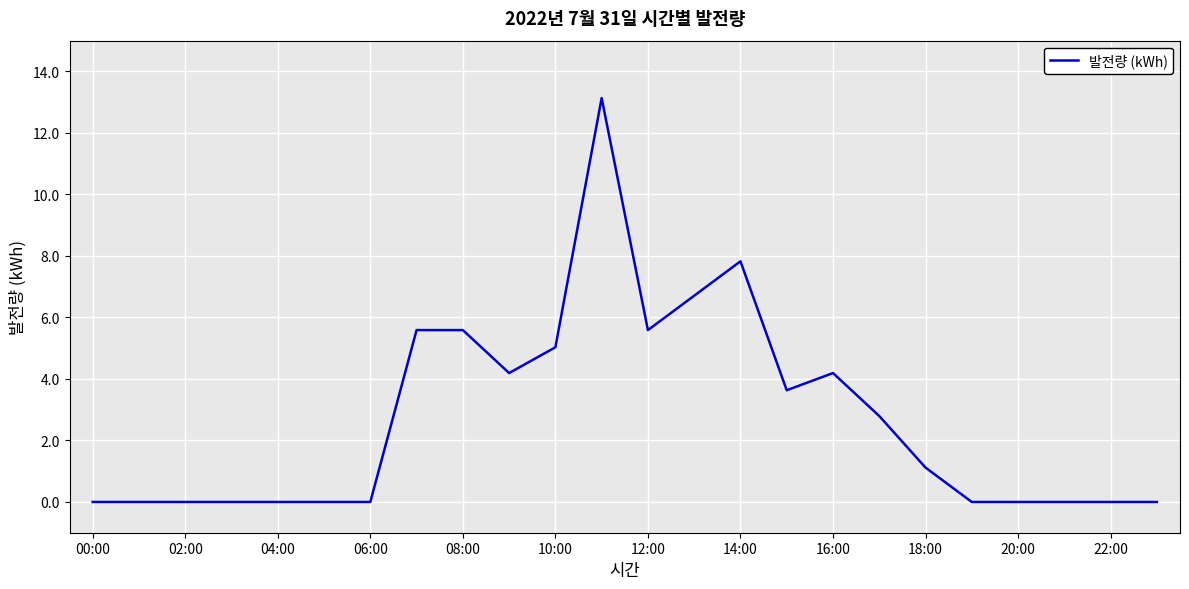

What is the difference between the maximum and minimum values?

13.1